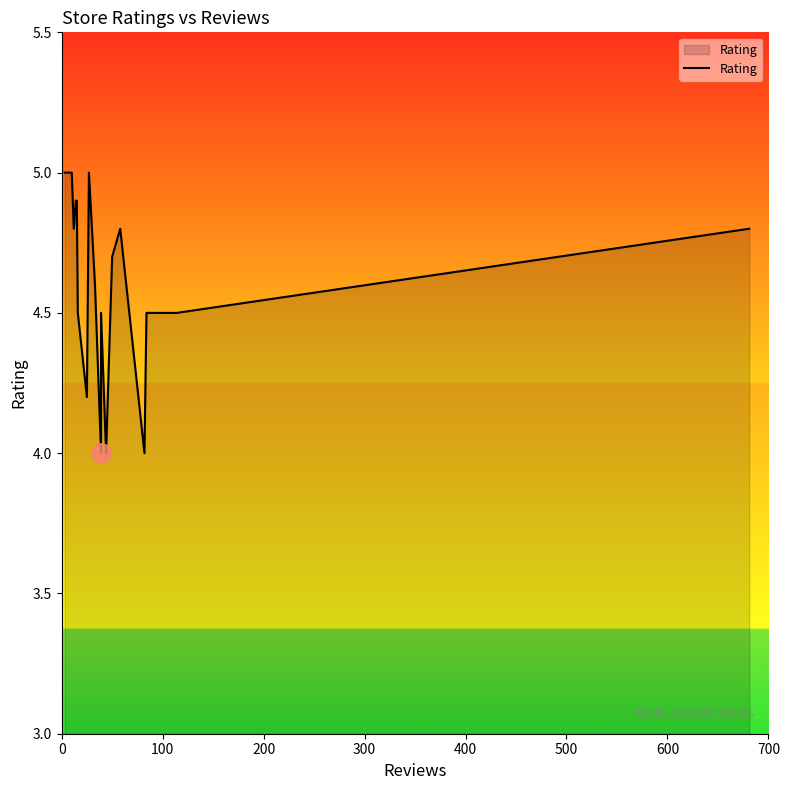

Reading right to left, extract all data points from this chart.

4.8	4.5	4.5	4.0	4.8	4.7	4.0	4.5	4.0	4.6	5.0	4.2	4.5	4.9	4.9	4.8	5.0	5.0	5.0	5.0